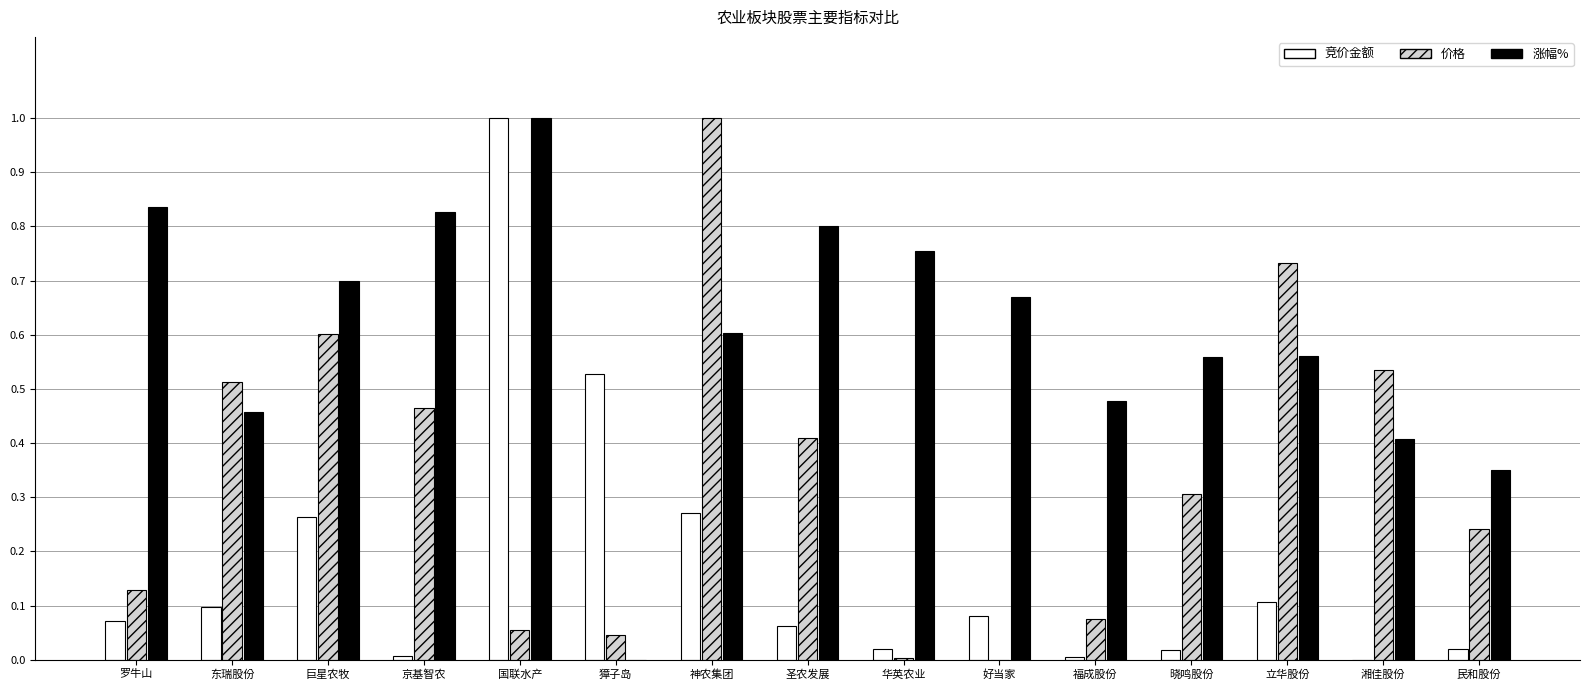

Between 国联水产 and 晓鸣股份, which series saw the biggest shift?

竞价金额